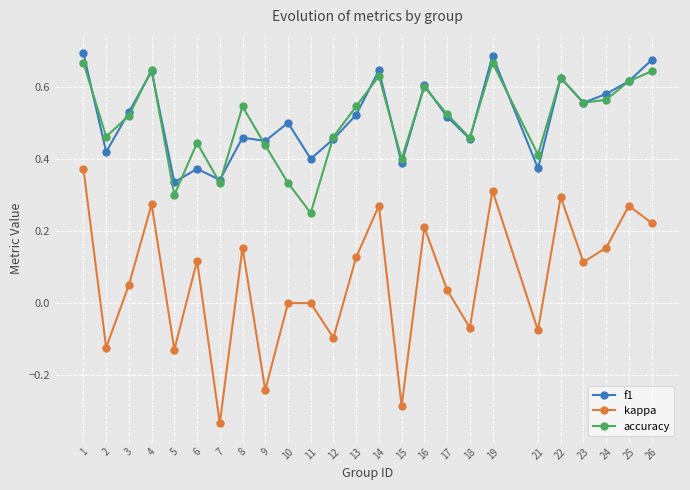

What is the total value across all series at 14?

1.5